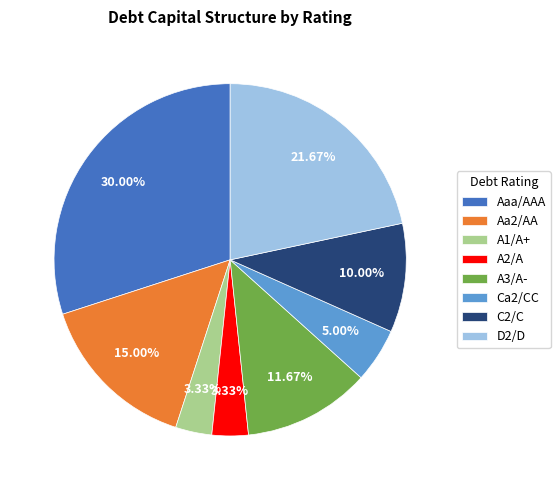

Is there a majority slice in this chart?

No